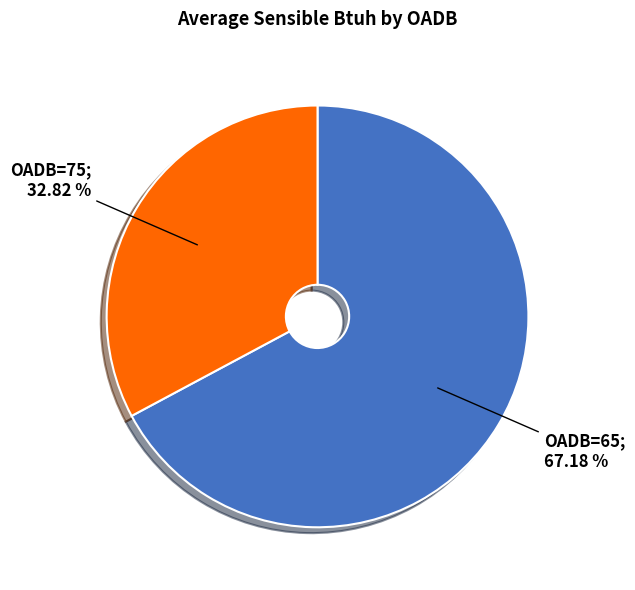

Is there a majority slice in this chart?

Yes